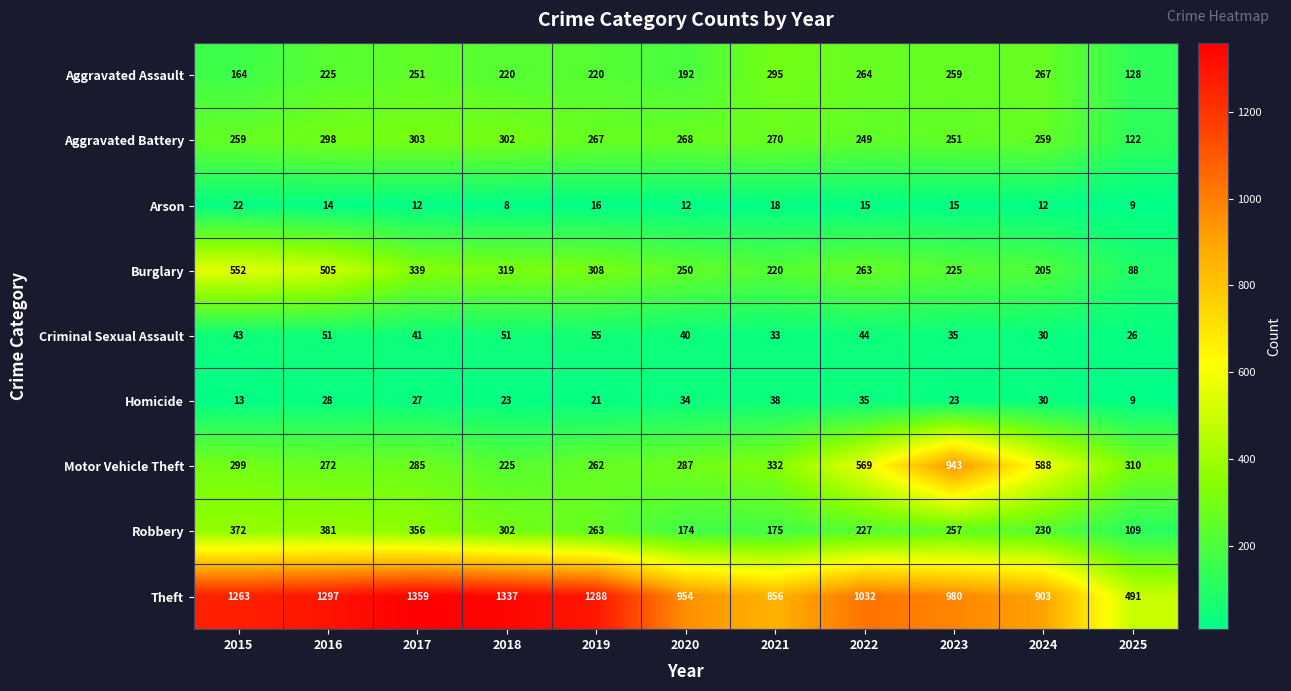

What is the spread (max minus min) of values at 2021?

838